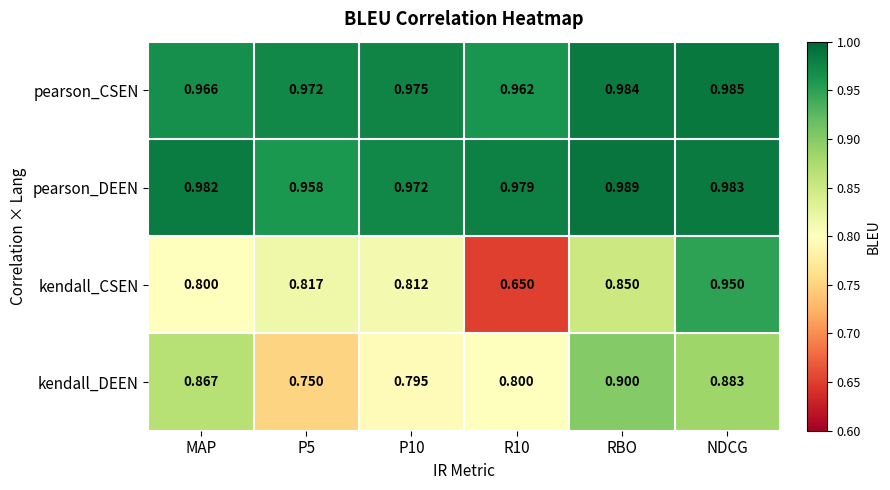

At which category is the sum across all series the highest?

NDCG